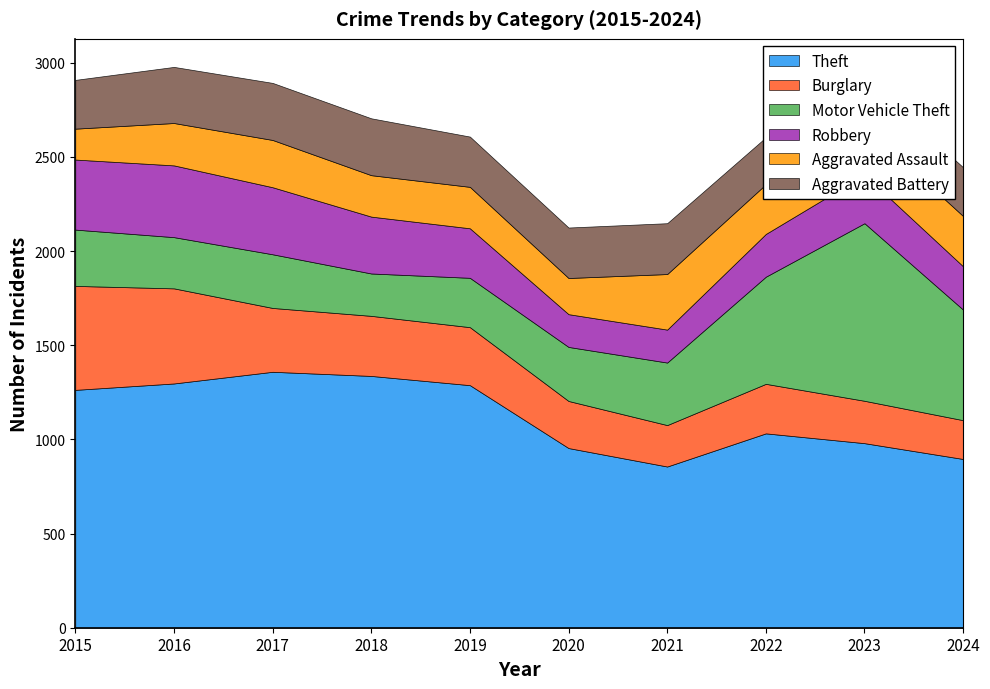

How many distinct data groups are displayed?

6